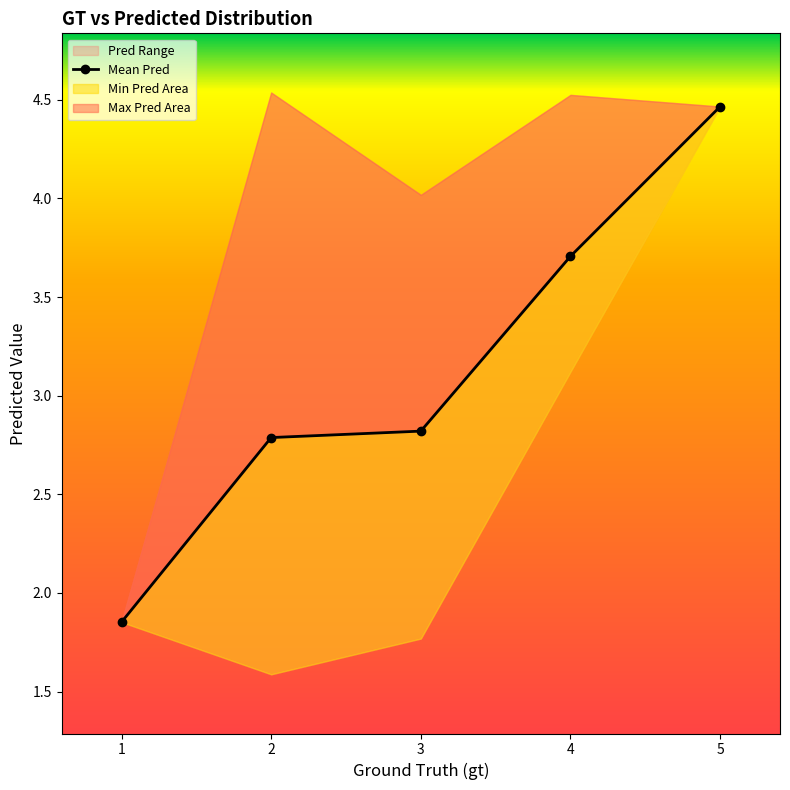

What is the value of the 2nd point from the left?

2.8